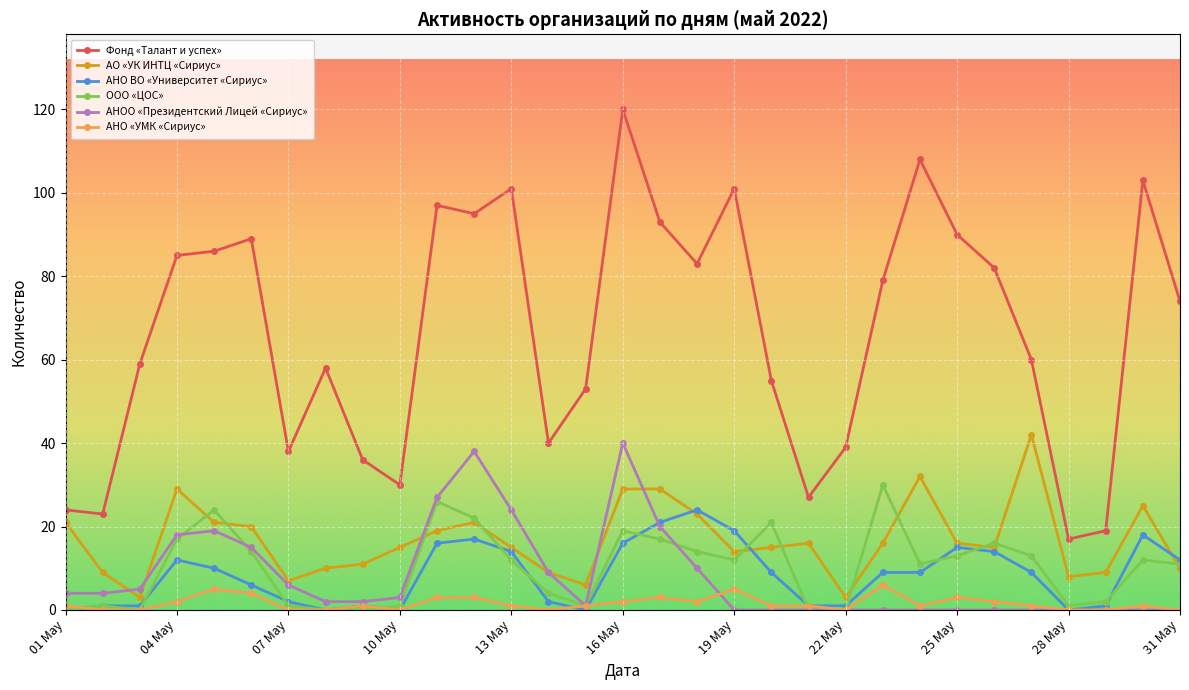

What is the difference between the maximum and second lowest values in the АО «УК ИНТЦ «Сириус» series?

39